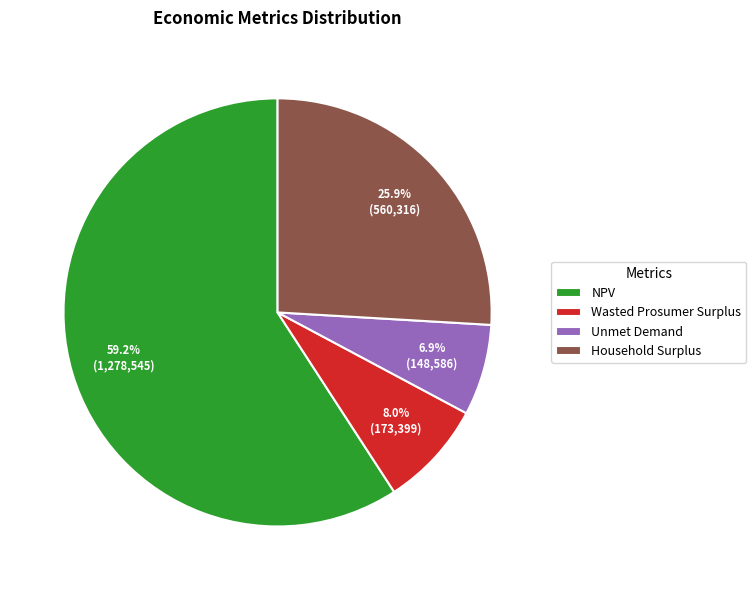

How much of the chart is everything except Household Surplus?

74.1%